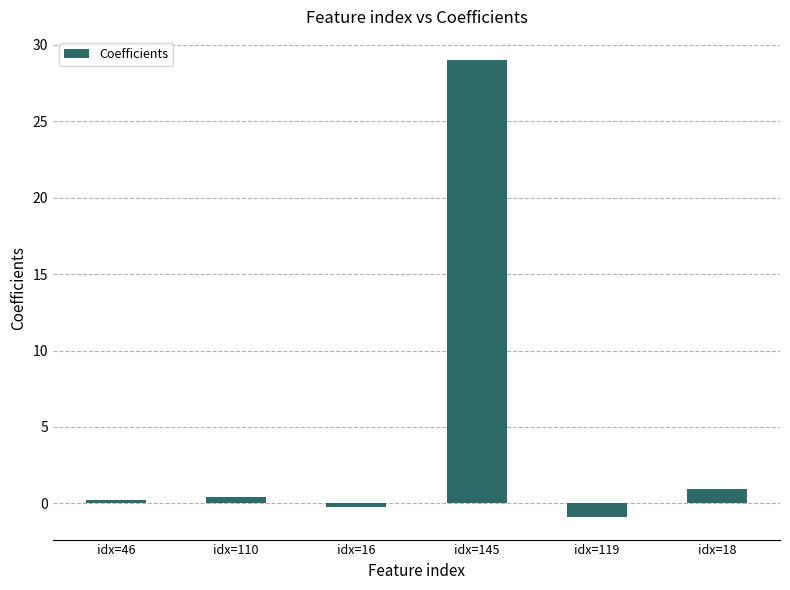

What is the minimum value shown in the chart?

-0.9